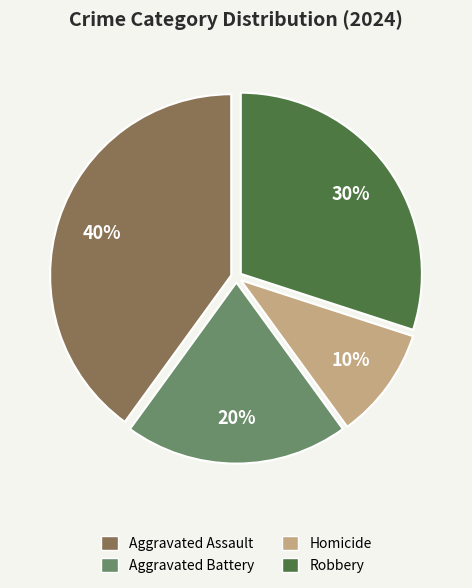

Is the sum of Aggravated Assault and Robbery greater than half?

Yes